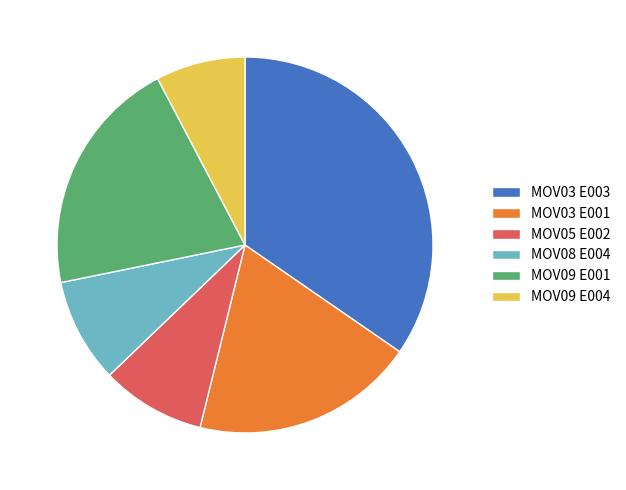

Approximately how many times larger is the value at MOV03 E003 compared to MOV03 E001?

1.8